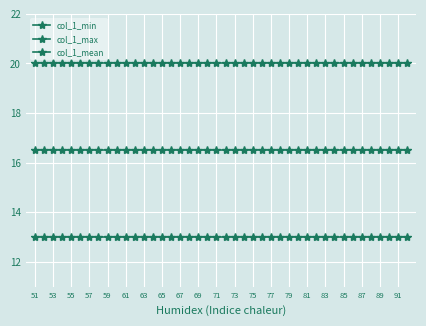

How many data points does each series have?

42